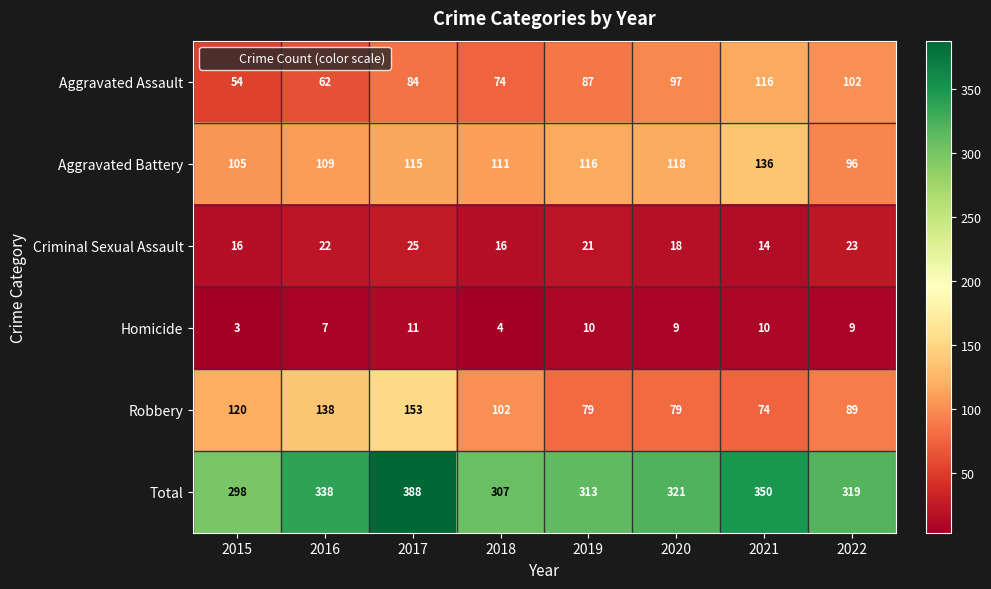

What is the total value across all series at 2021?

700